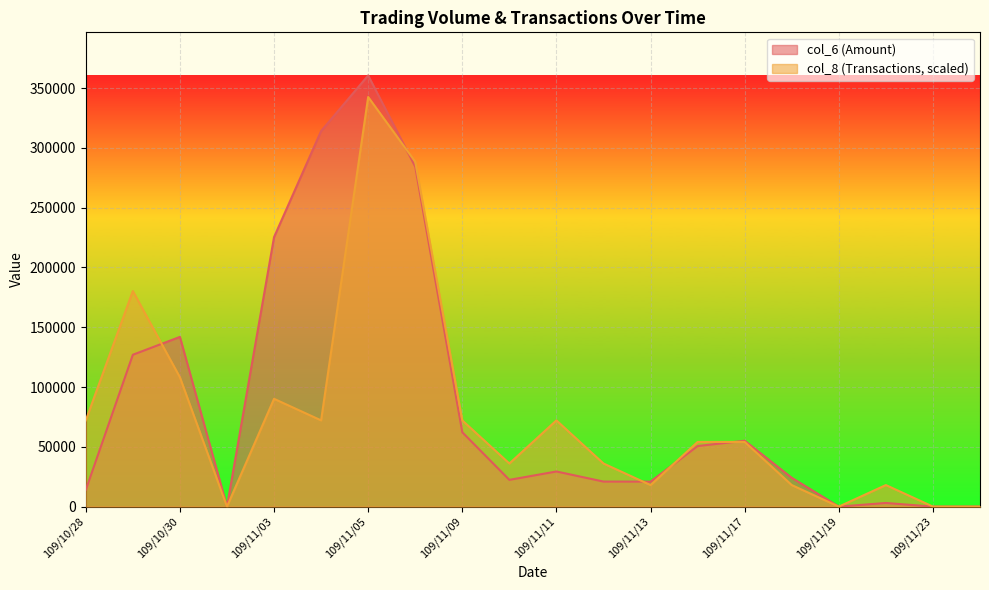

Where does the col_6 series first go above 29380?

109/10/29